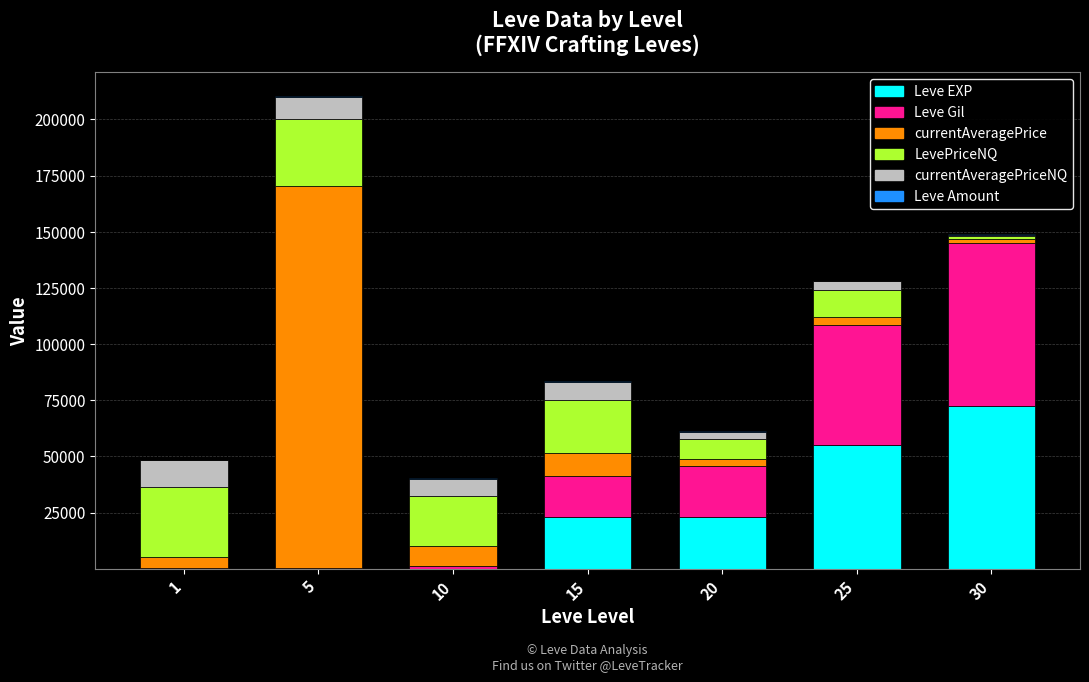

What is the maximum value for Leve EXP?

72430